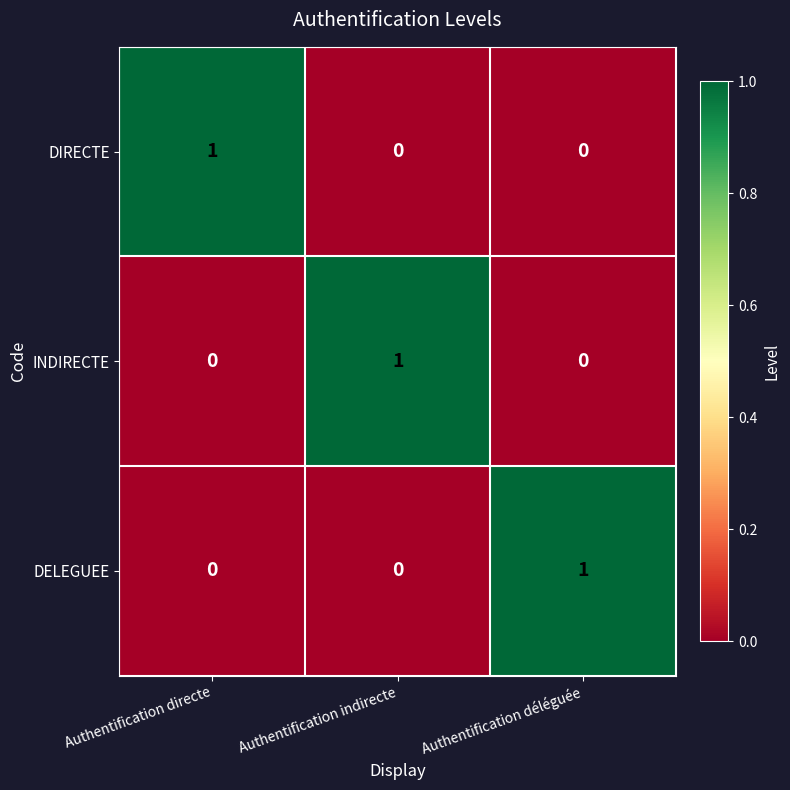

Count the INDIRECTE values in the range 0 to 1.

3